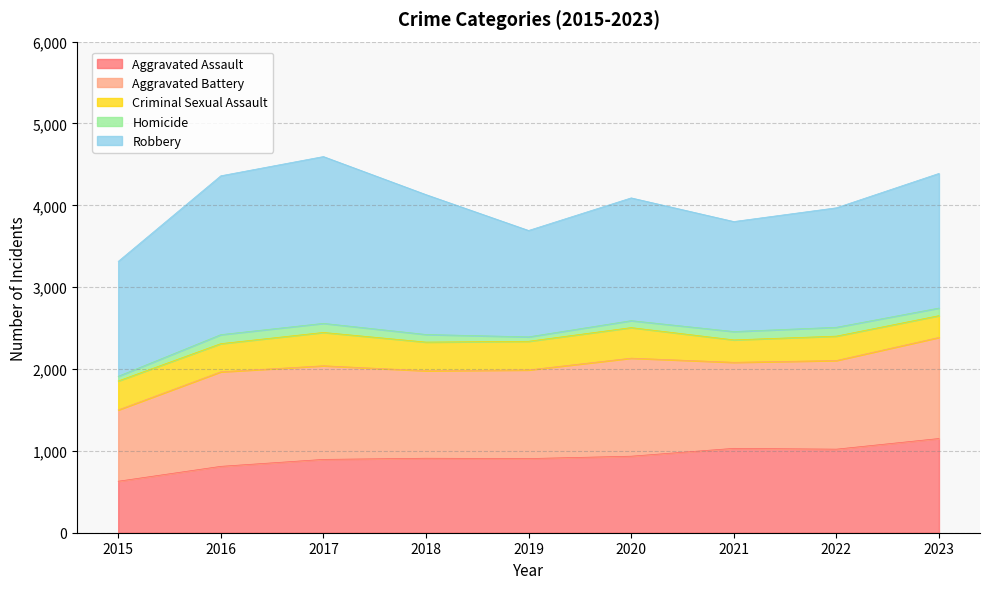

At which category does Robbery reach its first local peak?

2017